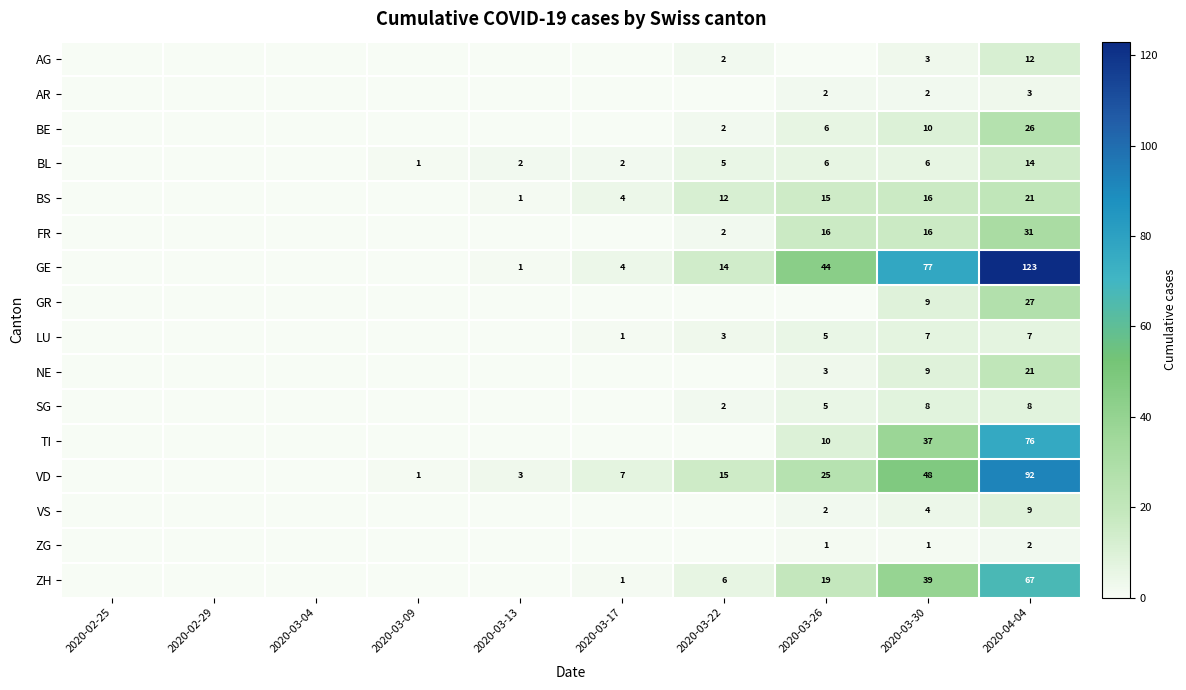

What is the difference between the LU values at 2020-03-30 and 2020-03-22?

4